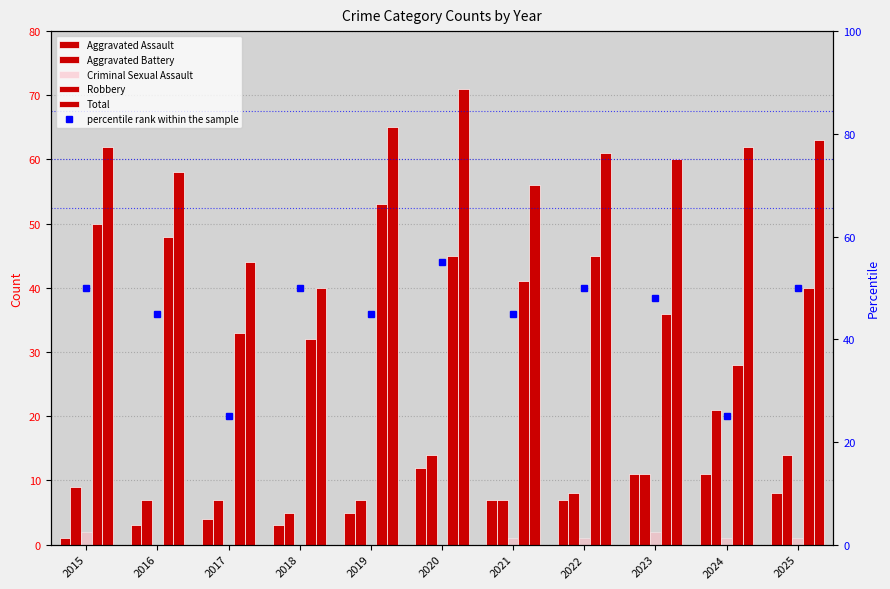

Is the value of Aggravated Assault at 2017 greater than the value of Aggravated Battery at 2022?

No